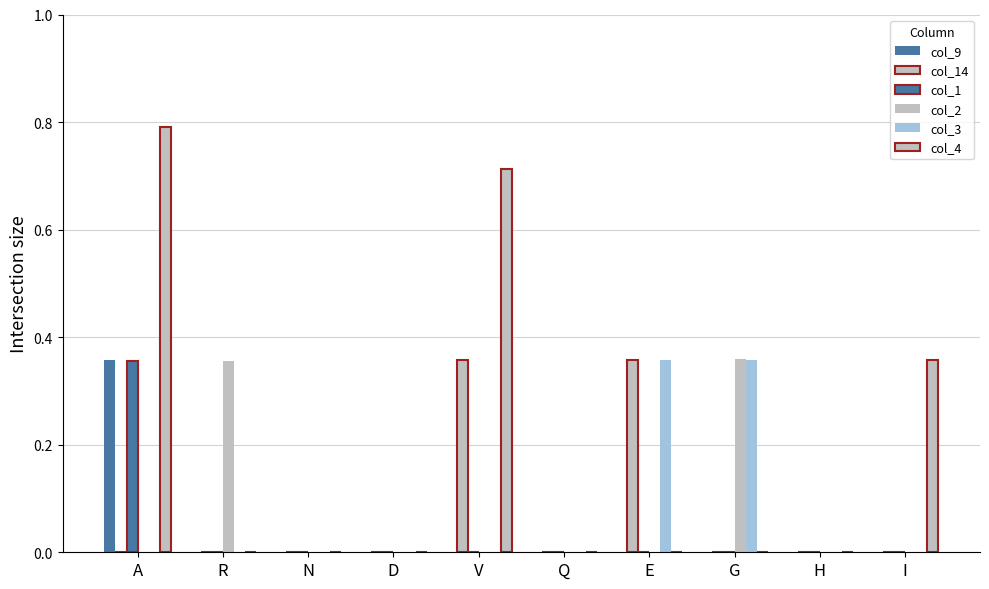

Between E and H, which series saw the biggest shift?

col_14